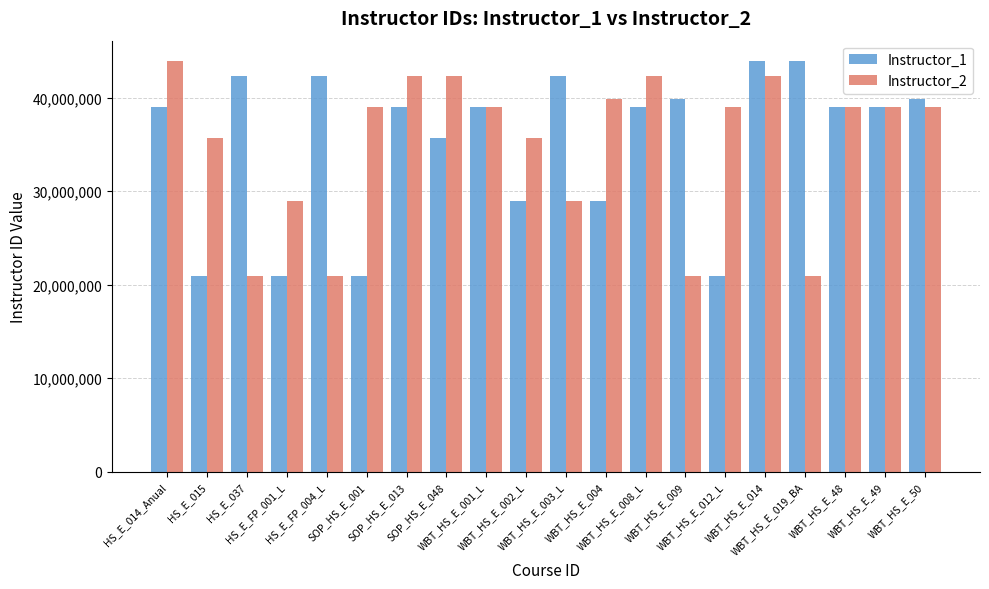

What is the highest value of the Instructor_2 series?

43915678